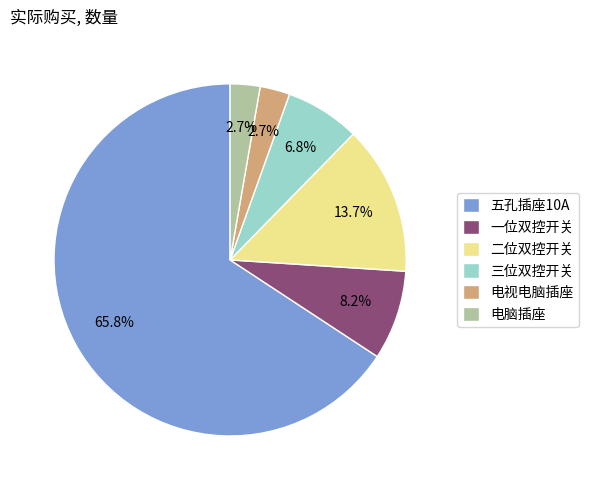

To the nearest percent, what is the combined percentage of 二位双控开关 and 电视电脑插座?

16%